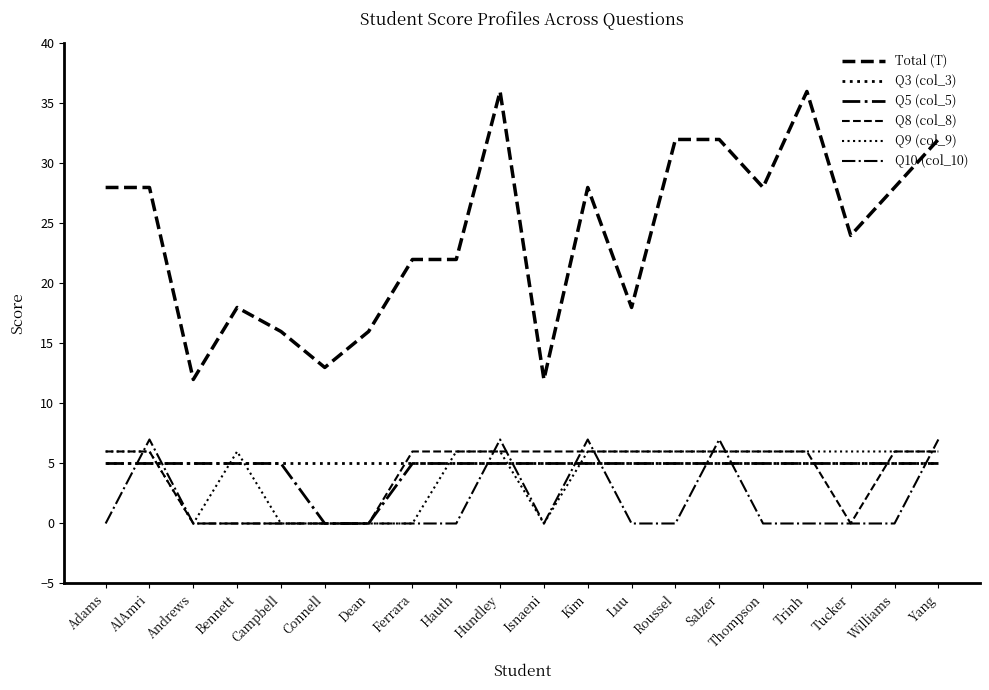

Does the chart display data point markers on the line(s)?

No